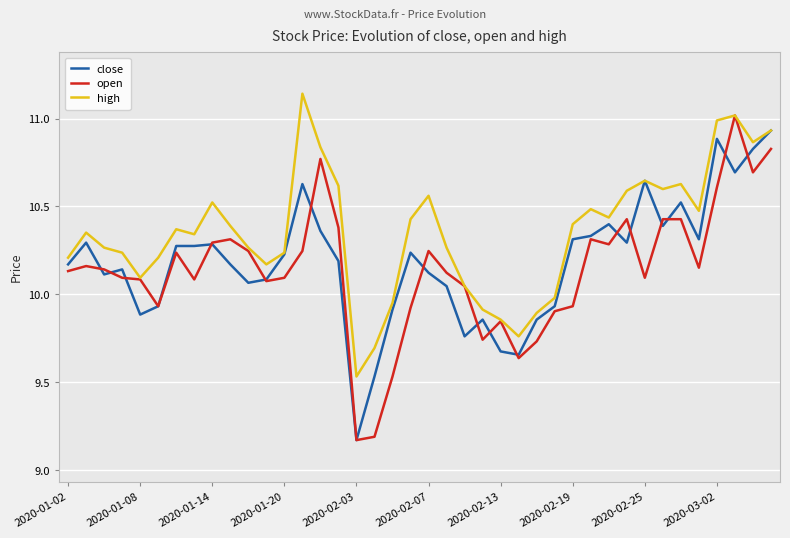

Which series has the largest total across all categories?

high